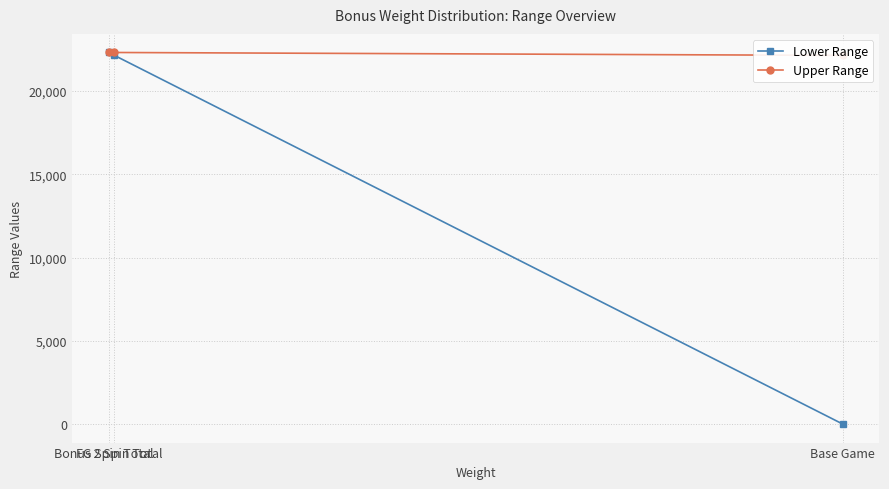

What is the maximum value shown in the chart?

22321